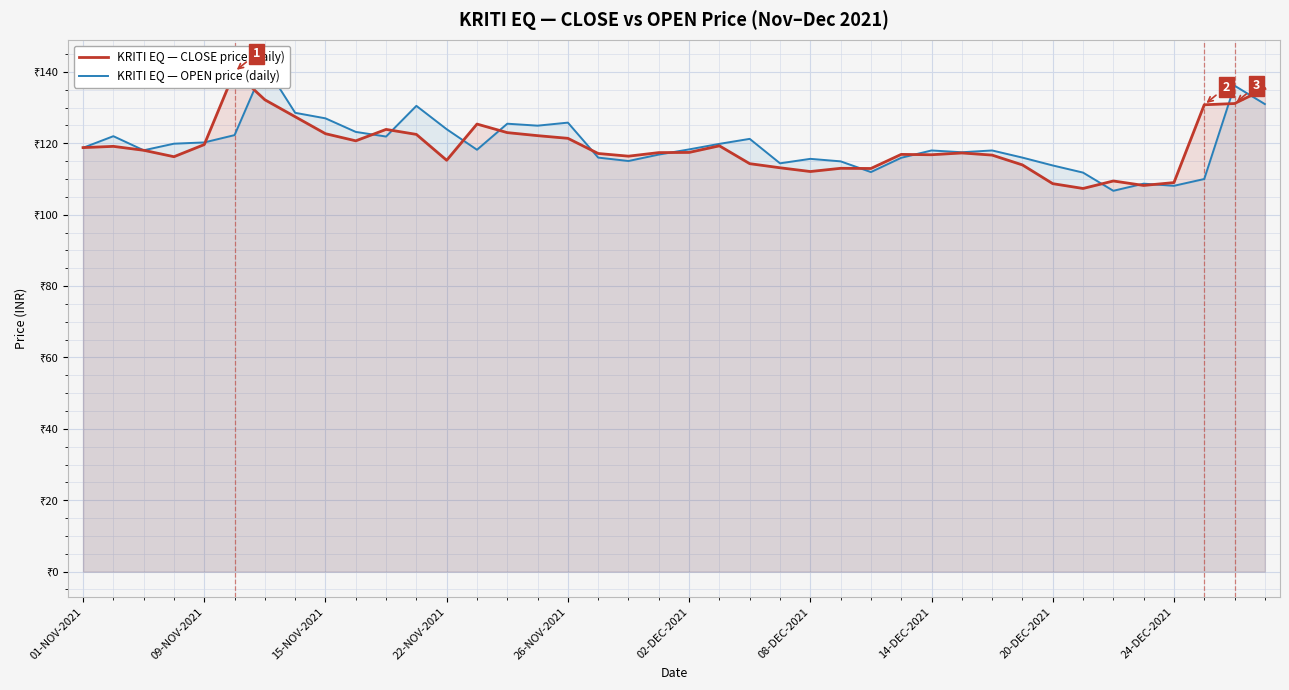

What is the spread (max minus min) of values at 31?

2.0